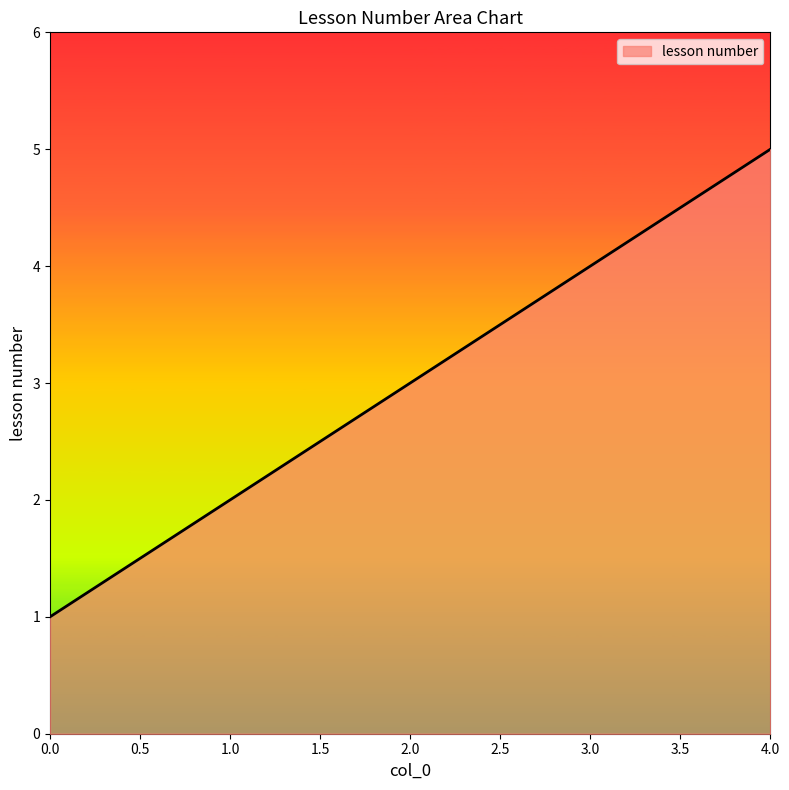

Count the number of categories in the chart.

5